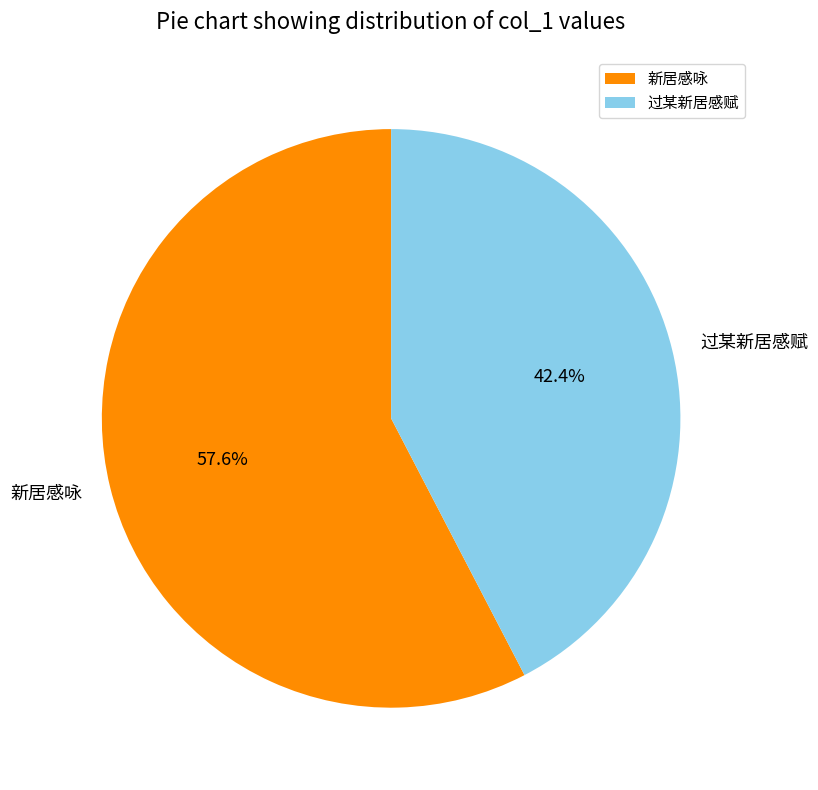

How many slices are in this pie chart?

2